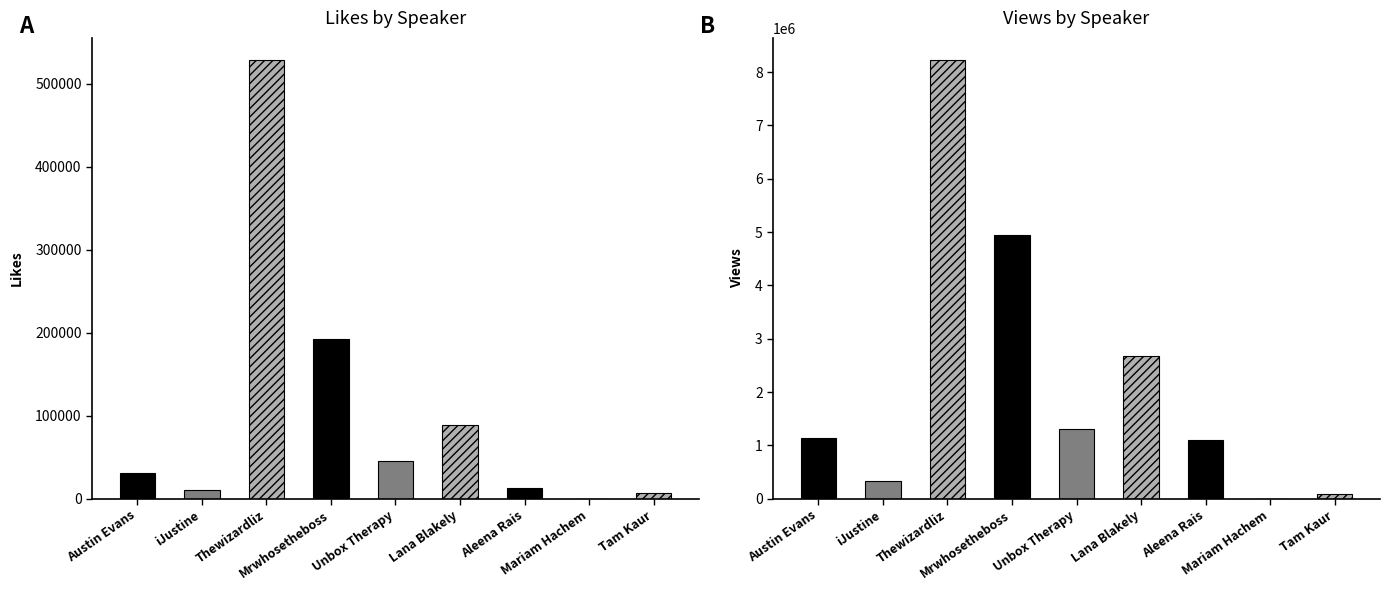

Rank the series by their maximum value, from lowest to highest.

likes, views